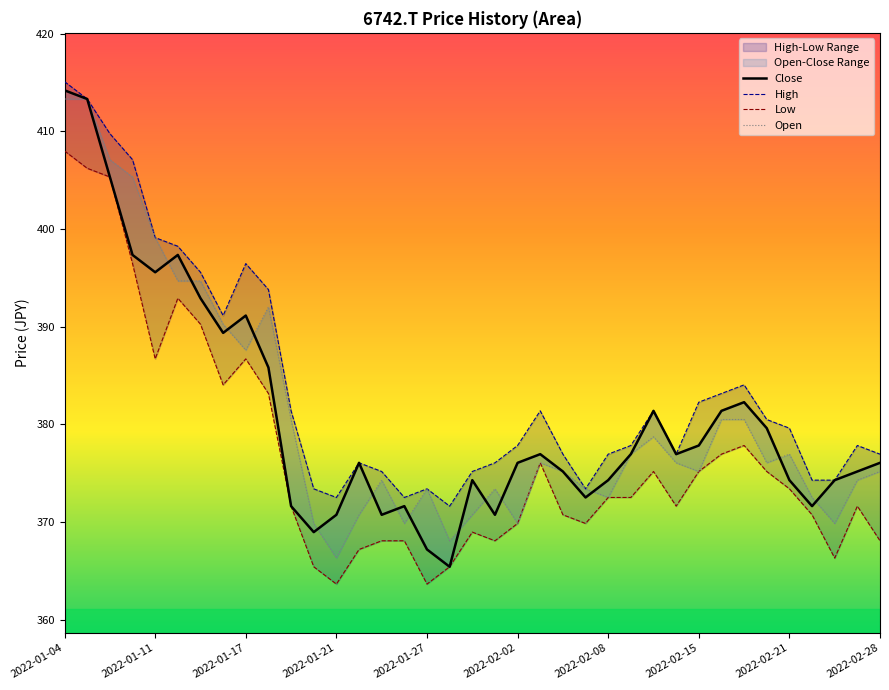

Which series has the largest total across all categories?

High